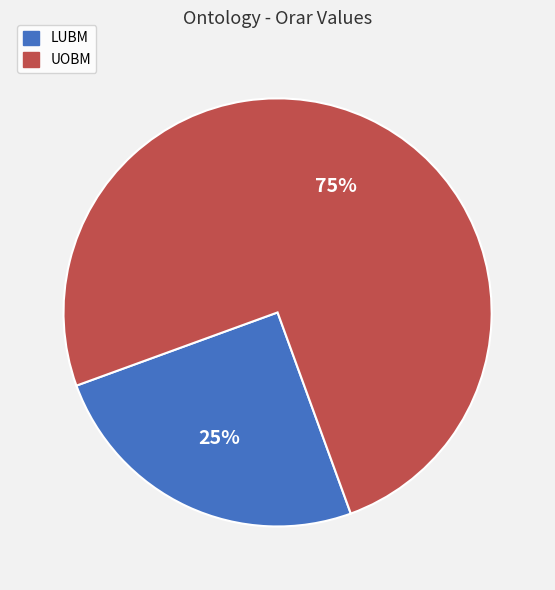

To the nearest percent, what percentage of the pie is LUBM?

25%